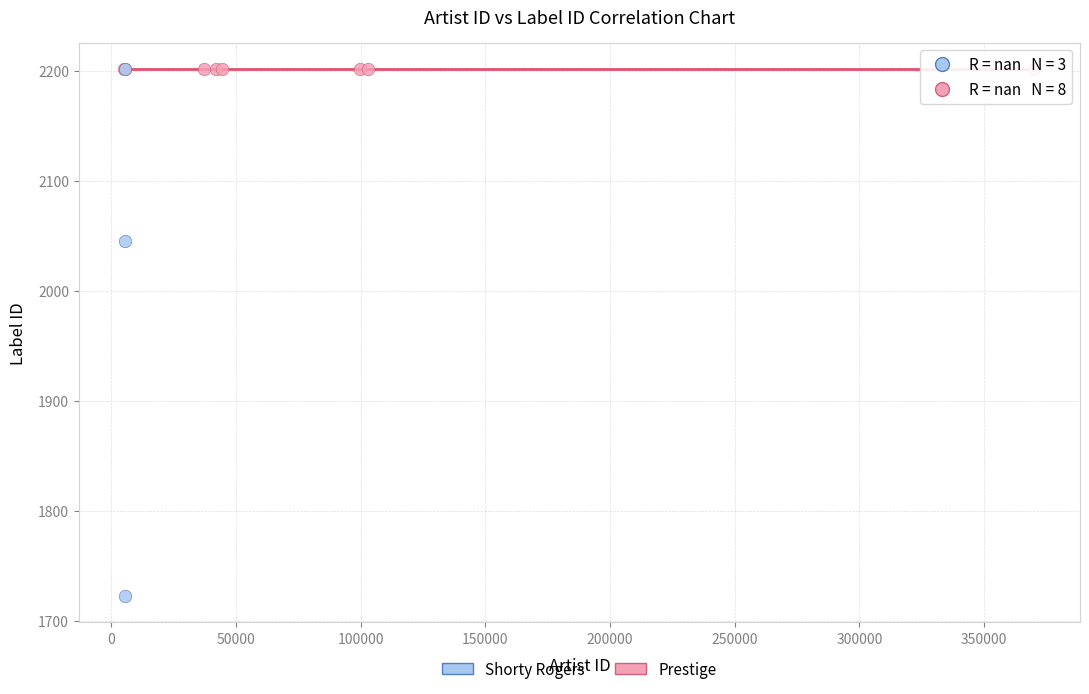

Which series contains the lowest Y value?

Shorty Rogers